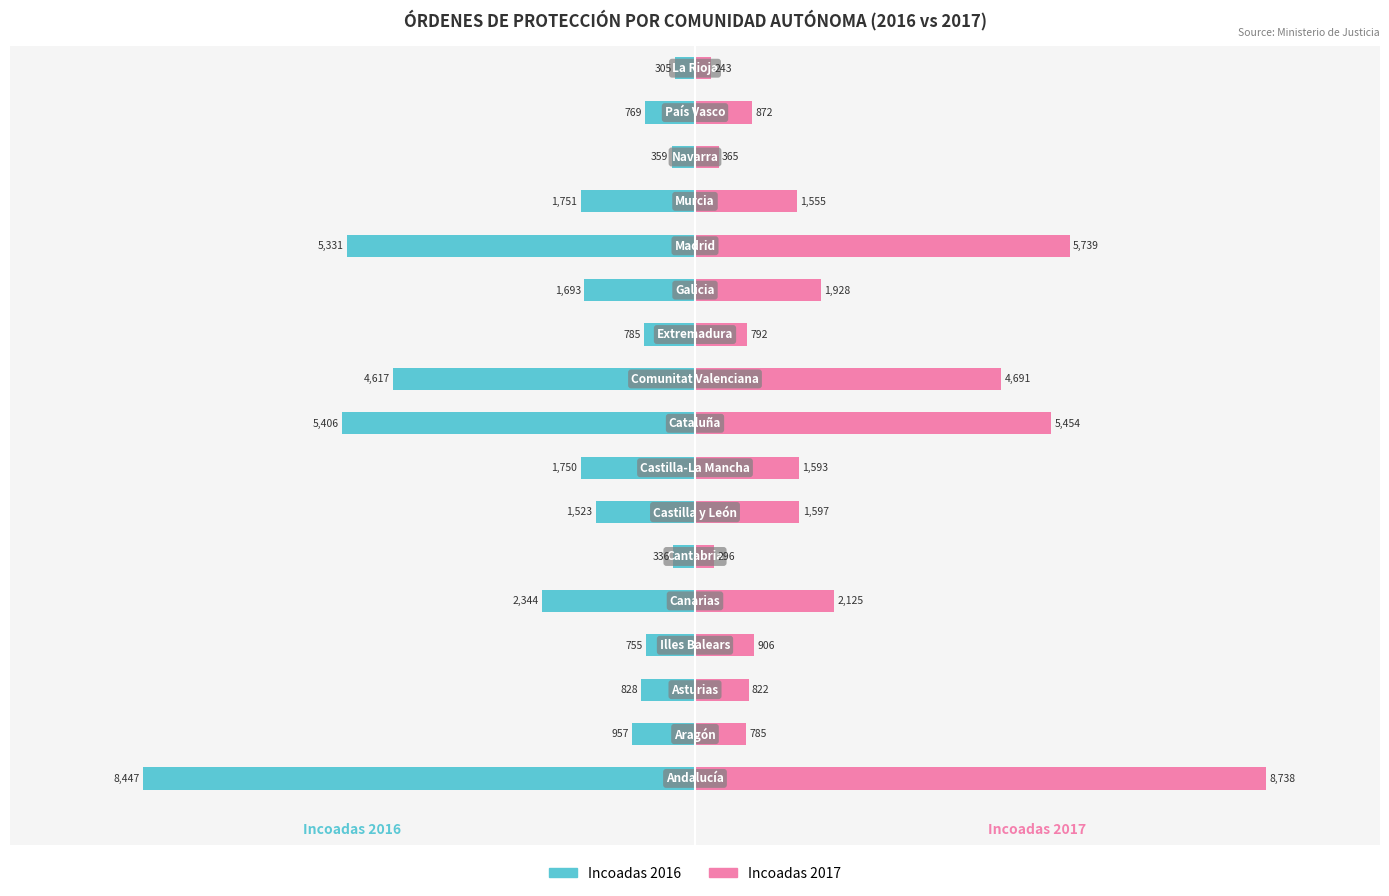

Which series has the largest range (max minus min)?

Incoadas 2017